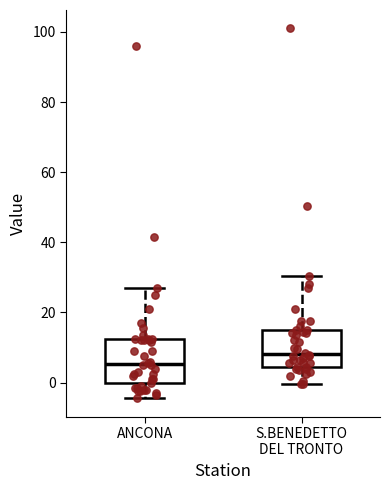

Reading left to right, read every box against the y-axis: the position of its median line, the range the box covers, and the ends of its whiskers. The values are not printed on the chart, so give them approximately, as read against the axis.

ANCONA: median 6, box 0 to 12, whiskers -4 to 28
S.BENEDETTO DEL TRONTO: median 8, box 4 to 16, whiskers 0 to 30